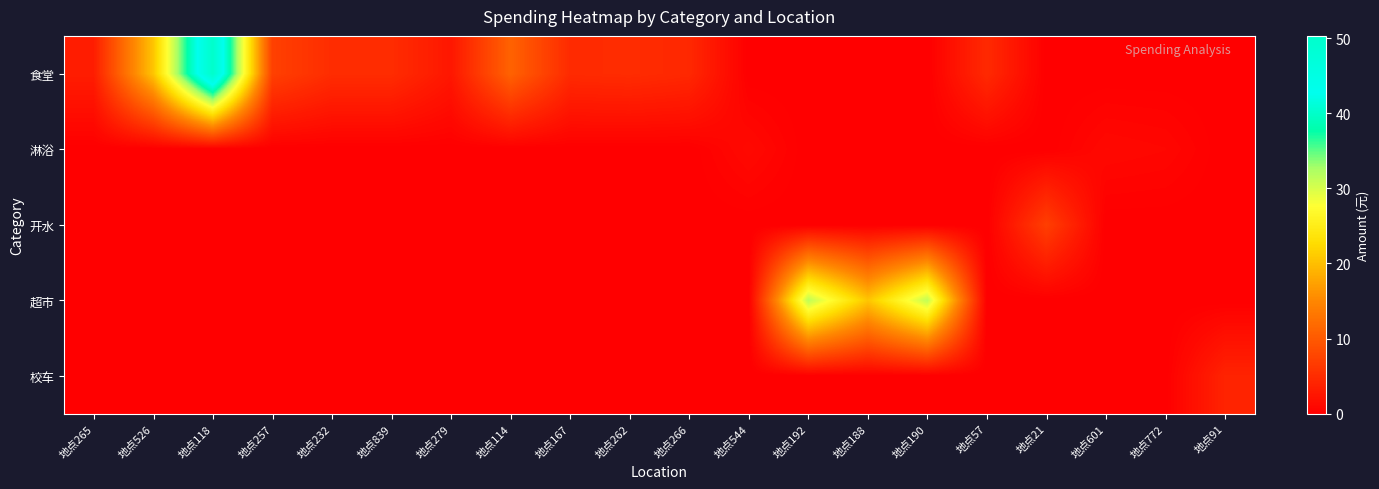

What is the total value across all series at 地点91?

4.0